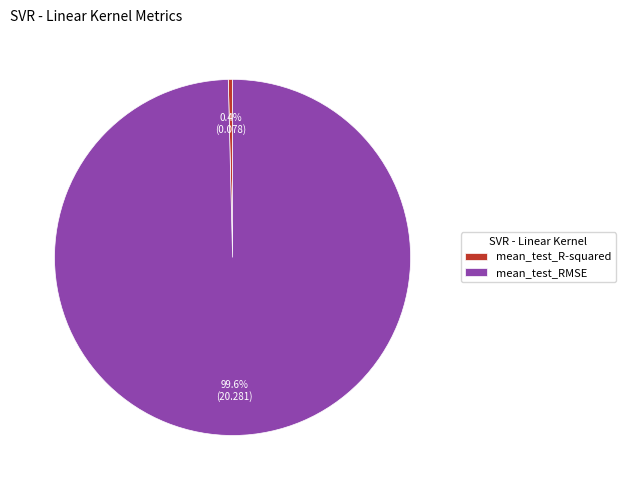

Which category has the biggest portion of the pie?

mean_test_RMSE